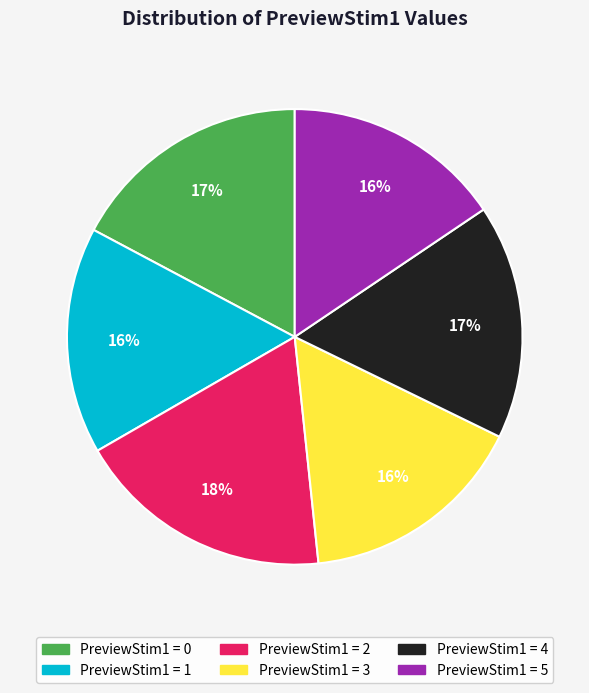

Does any single category account for the majority?

No